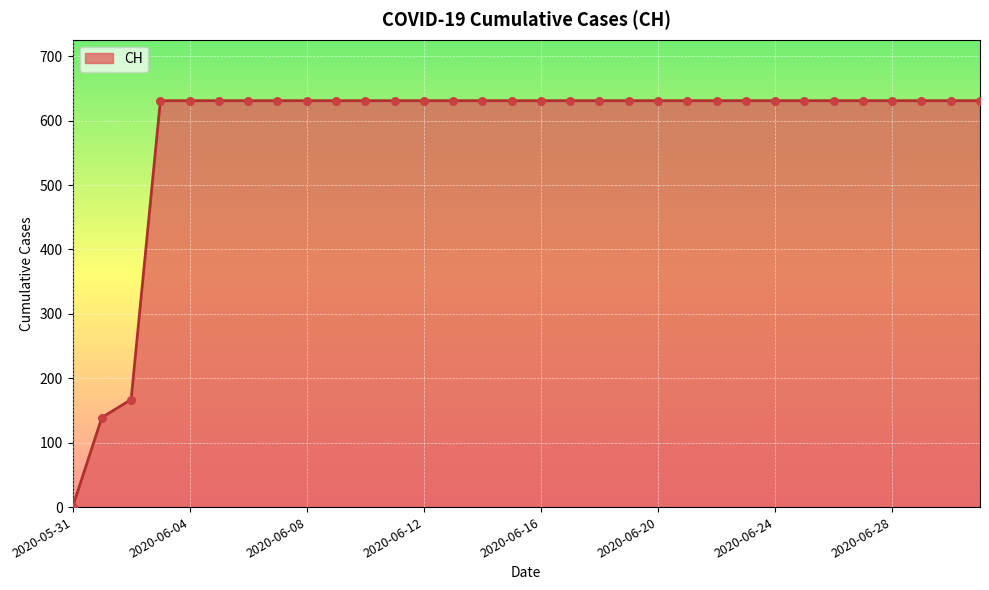

What is the difference between the maximum and minimum values?

631